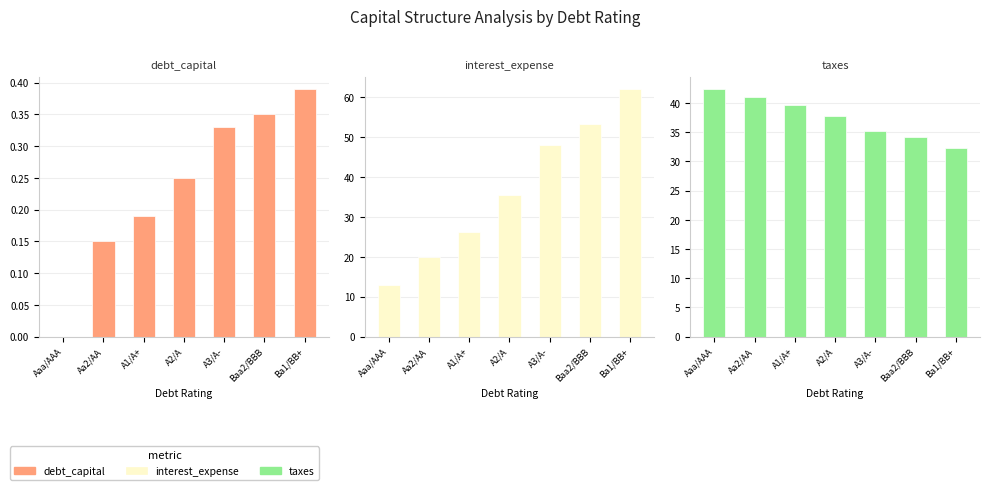

Which series has the largest total across all categories?

taxes